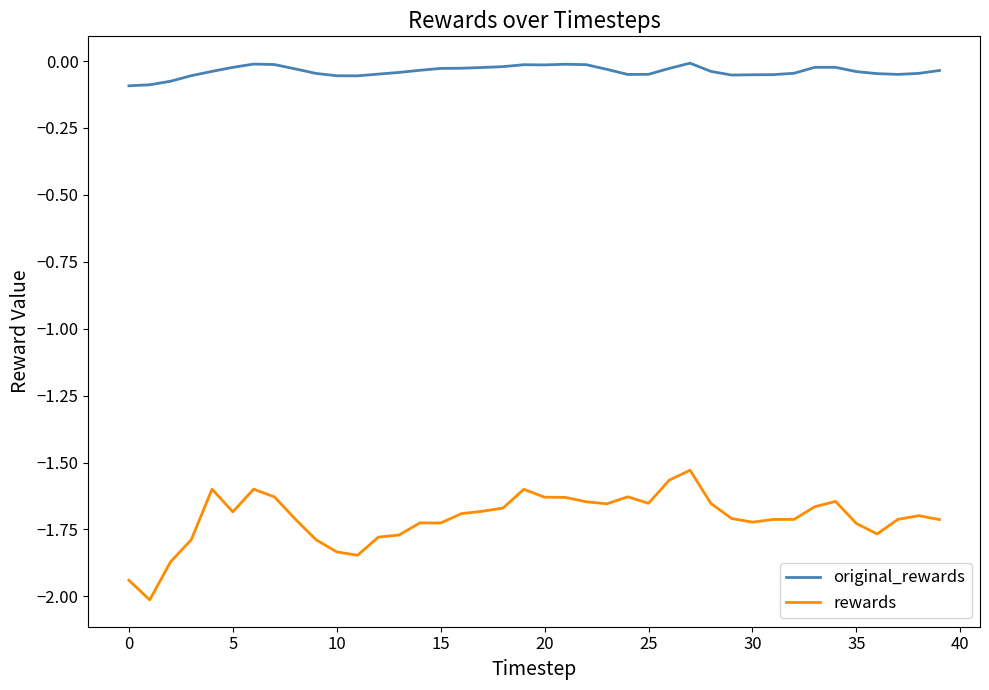

How many lines are shown in the chart?

2